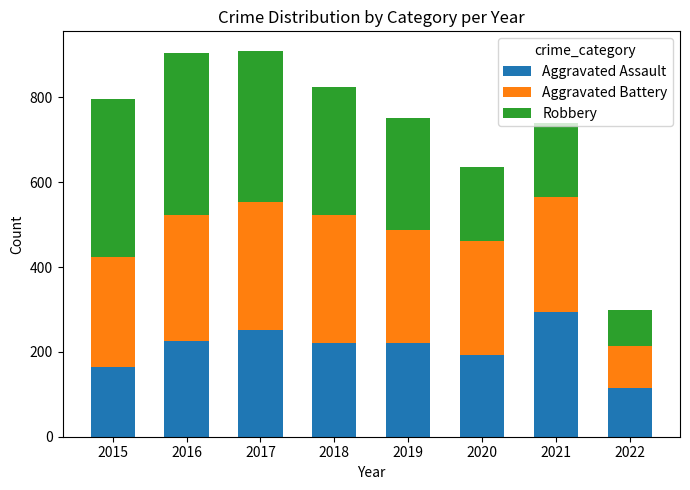

What is the difference between the second highest and minimum values in the Aggravated Assault series?

136